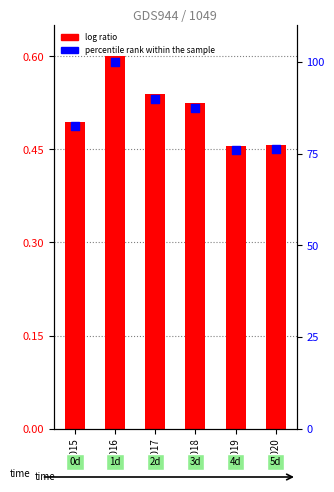

At how many categories does at least one series exceed 89?

2